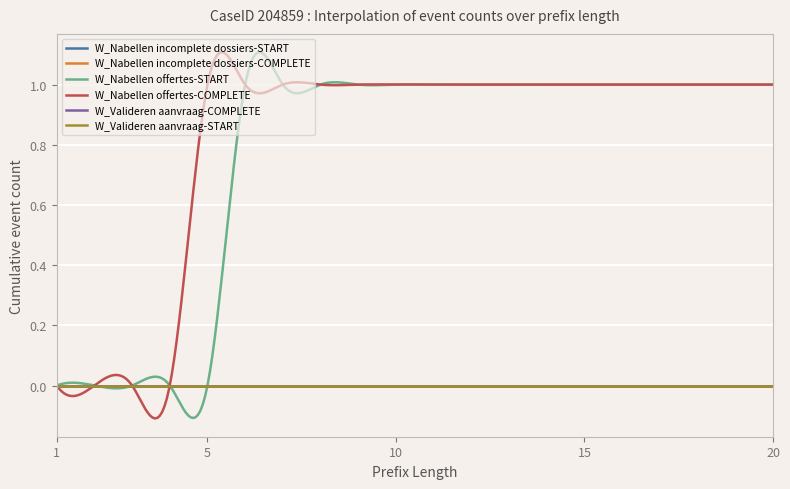

Which series has the largest total across all categories?

W_Nabellen offertes-COMPLETE